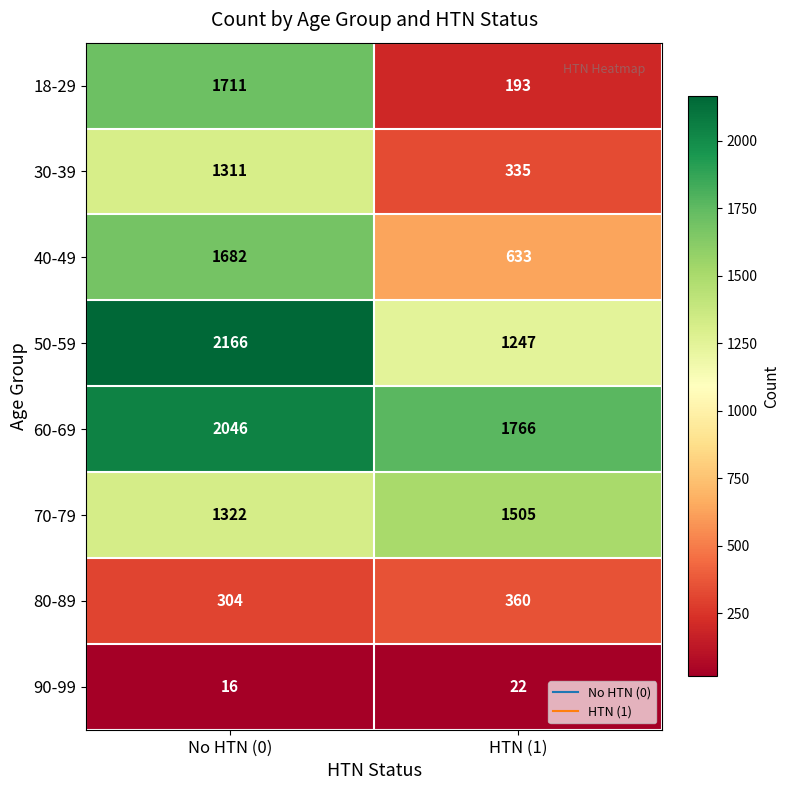

What value does the 60-69 series have at HTN (1), to the nearest 5?

1765